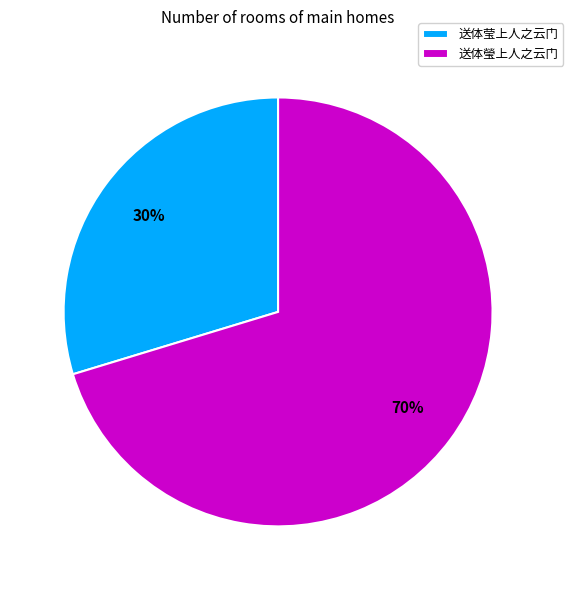

How many segments does this pie chart have?

2